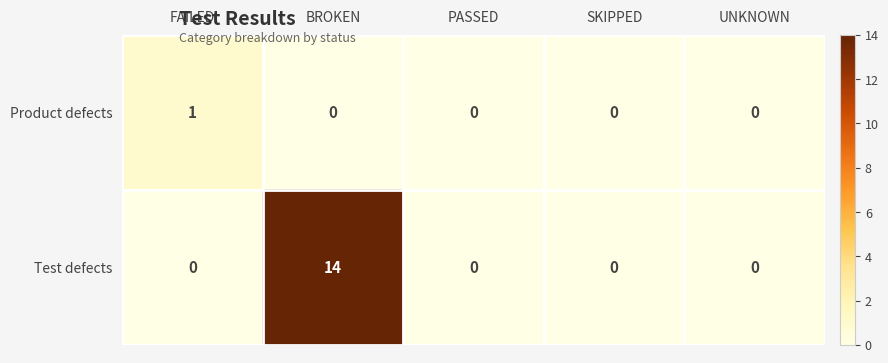

List the series in order of their peak value, highest first.

Test defects, Product defects